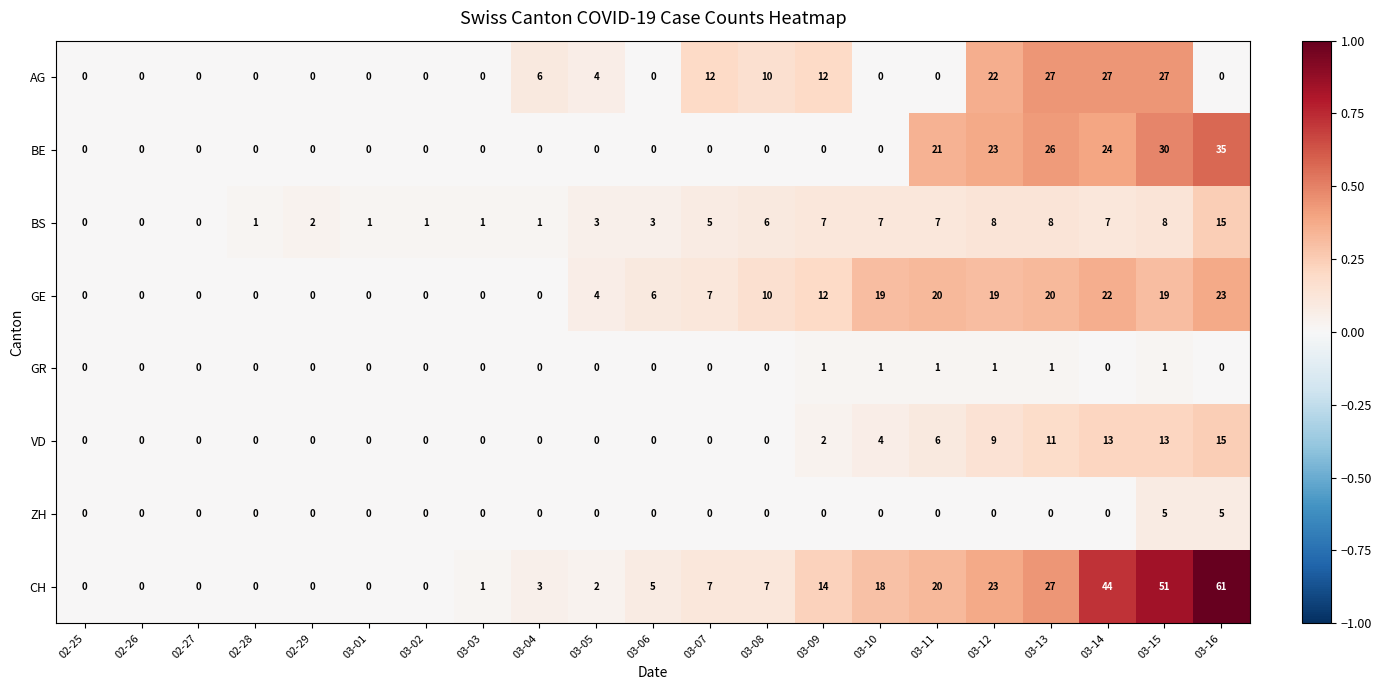

How many data points in BE are above 0?

6